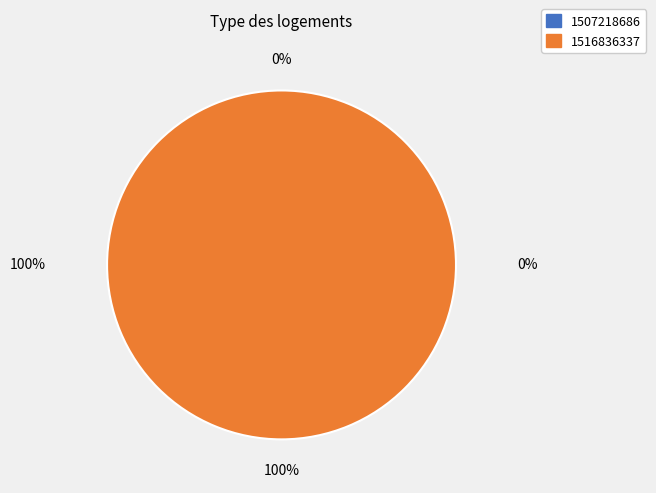

Between 1516836337 and 1507218686, which is larger?

1516836337